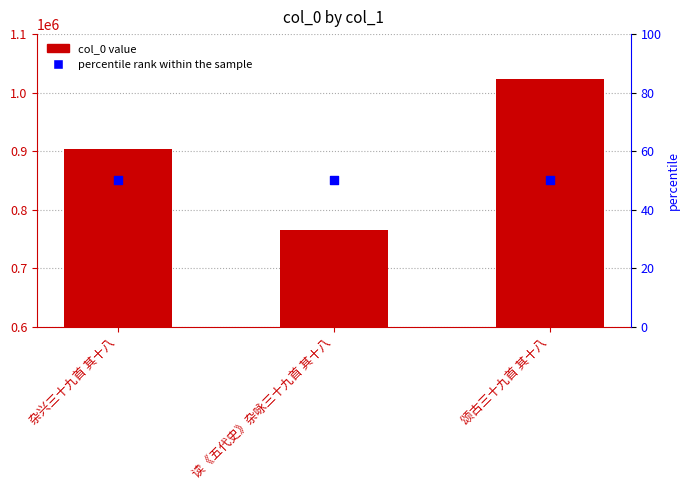

Which series has the largest total across all categories?

col_0